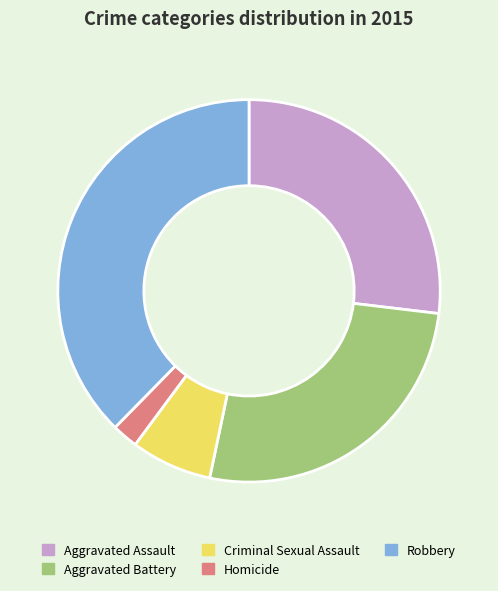

What is the smallest slice in the pie chart?

Homicide